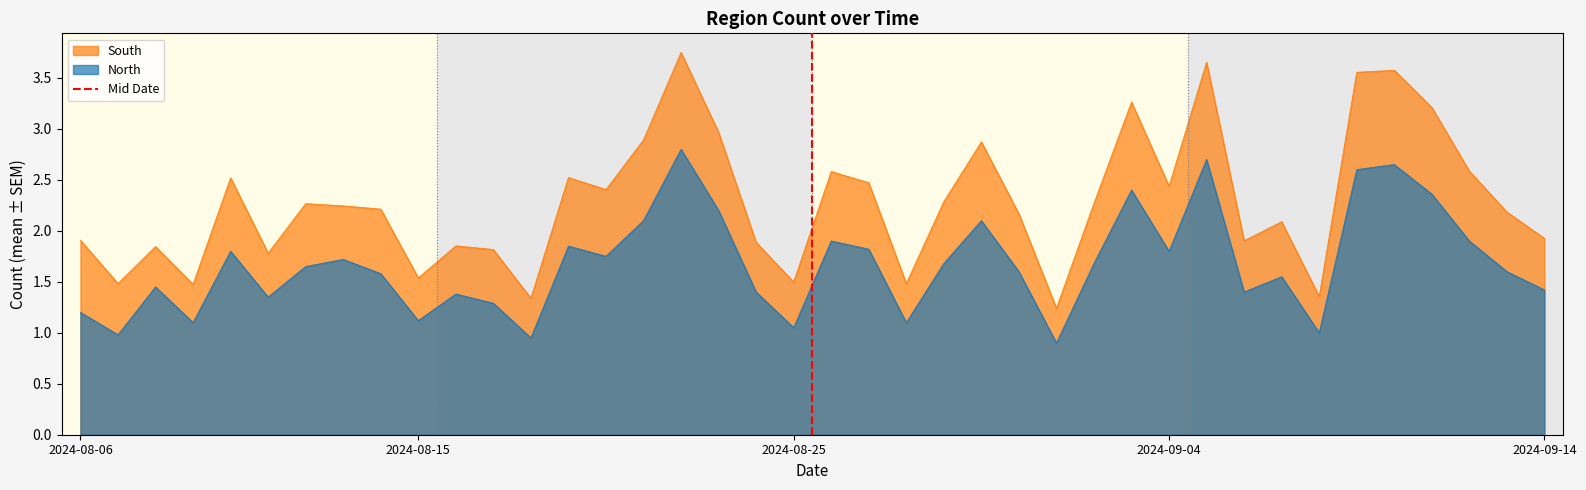

True or false: the data shows 0 at 2024-08-06.

False